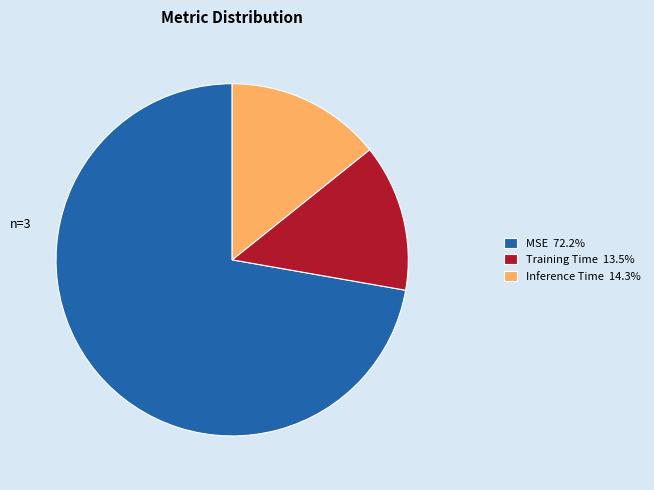

Which category has the smallest portion of the pie?

Training Time